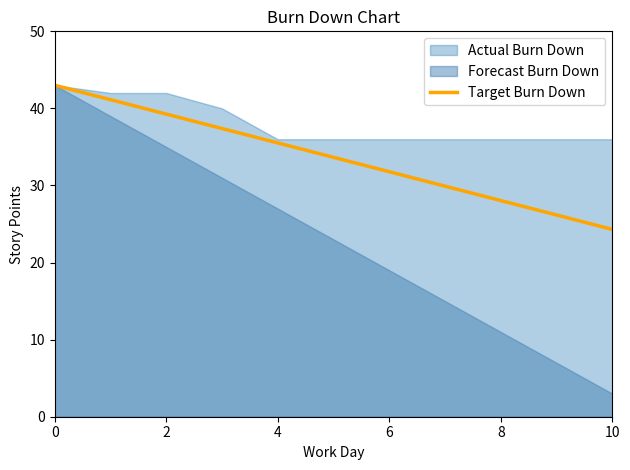

What is the average value?

33.7